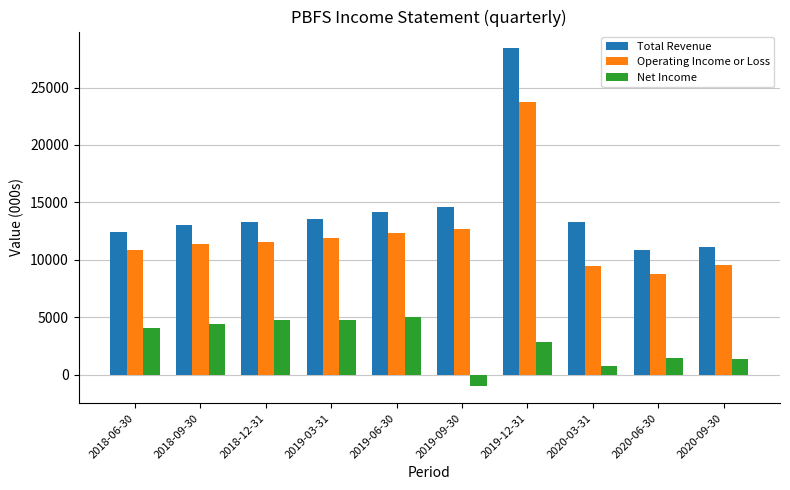

Where is Operating Income or Loss nearest to the value 16250?

2019-09-30